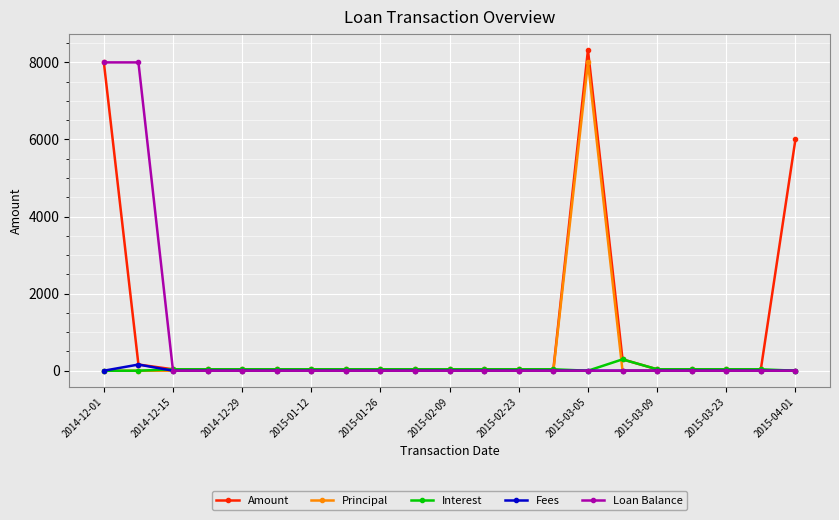

At how many categories does at least one series exceed 3457?

4